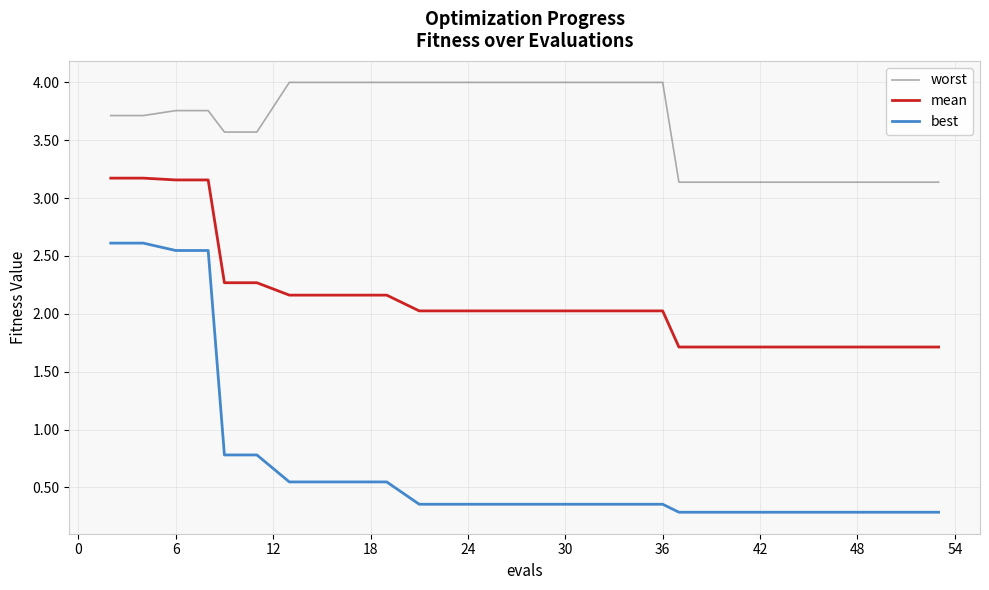

True or false: best and mean intersect in this chart.

False